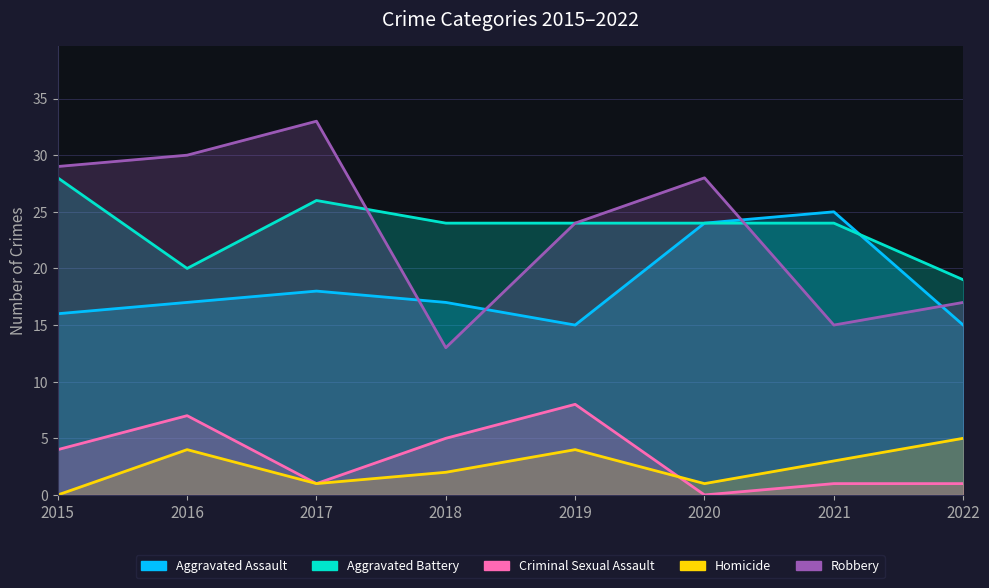

At which label is Homicide closest to 2?

2018